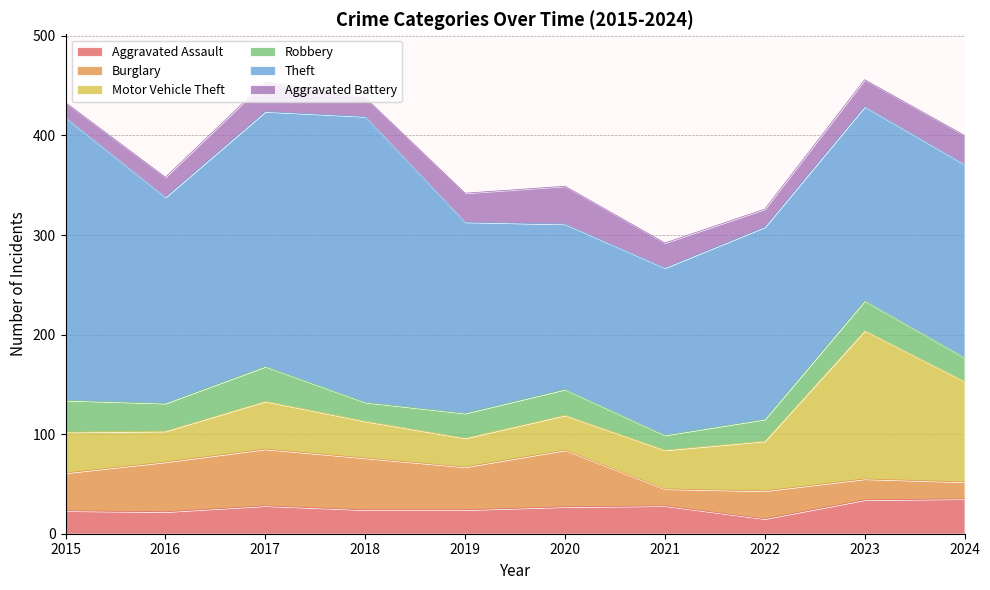

Which series changed the most between 2015 and 2017?

Theft